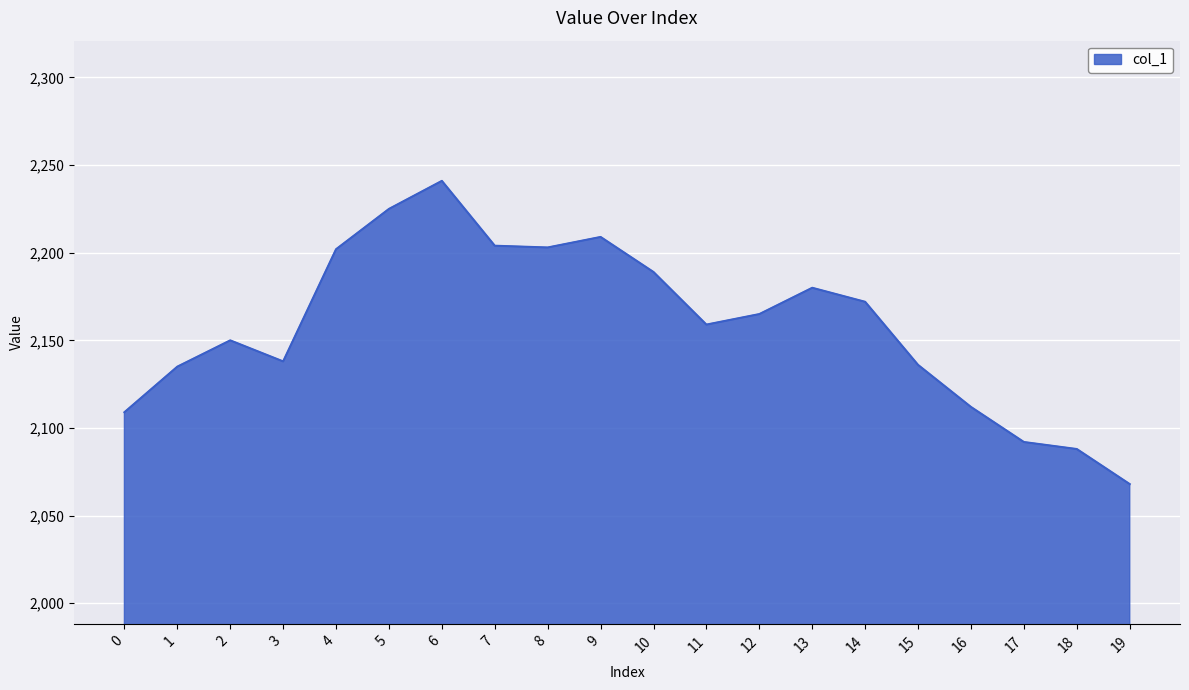

Does the chart have visible grid lines?

Yes